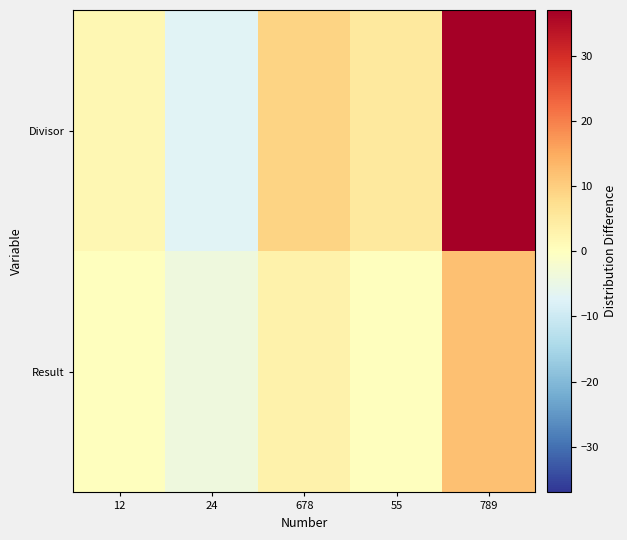

Reading right to left, transcribe all the data shown in this chart.

Result: 789=12	55=0	678=3	24=-4	12=0
Divisor: 789=37	55=5	678=9	24=-7	12=2